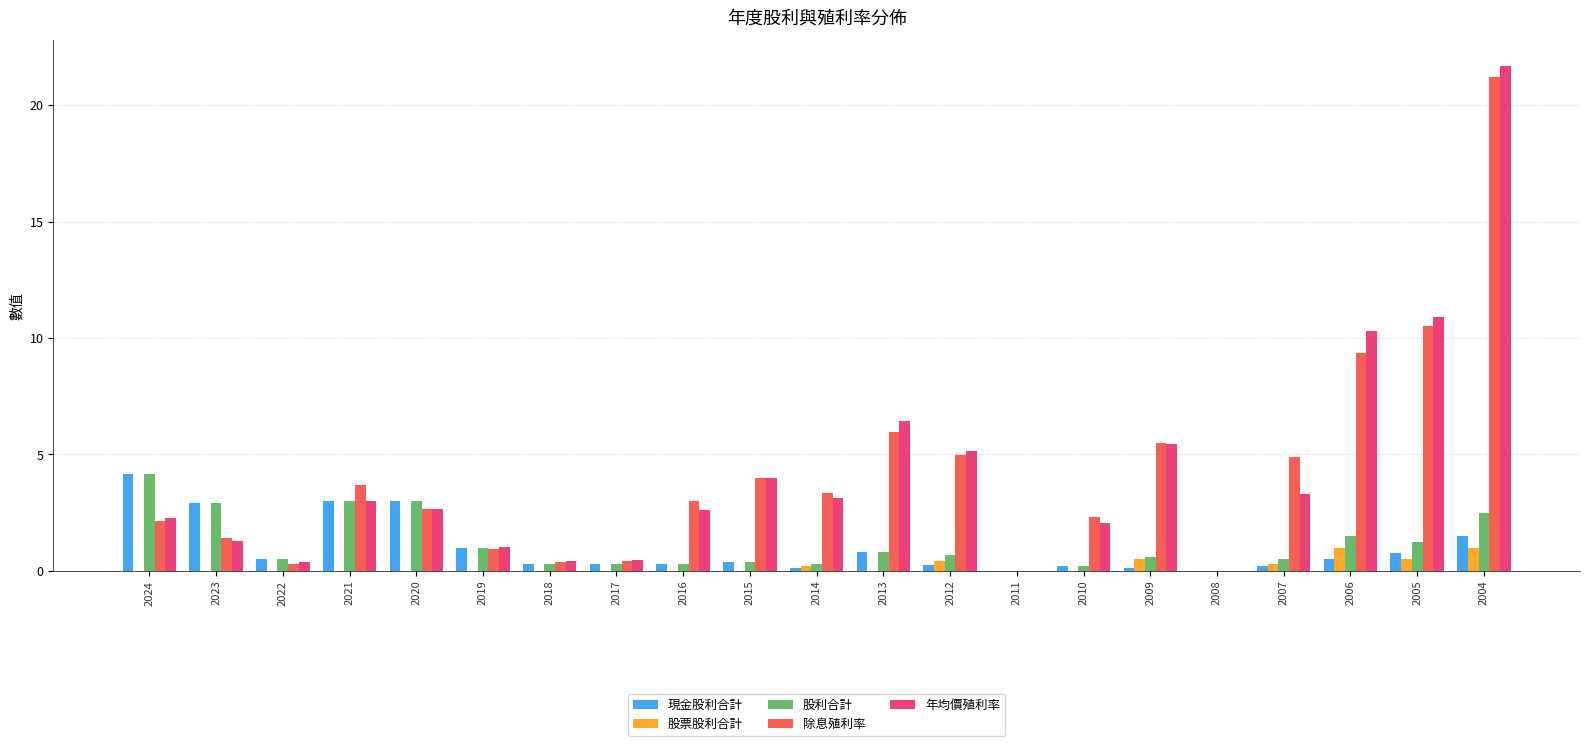

At which label does 除息殖利率 first exceed 2?

2024